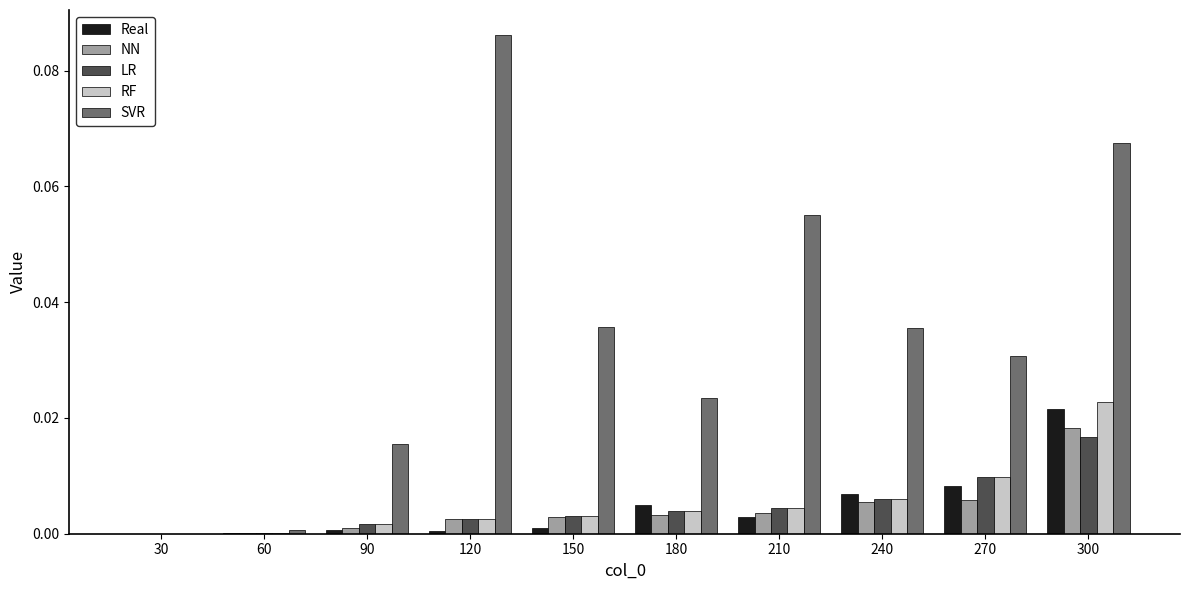

Does the chart contain stacked bars?

No